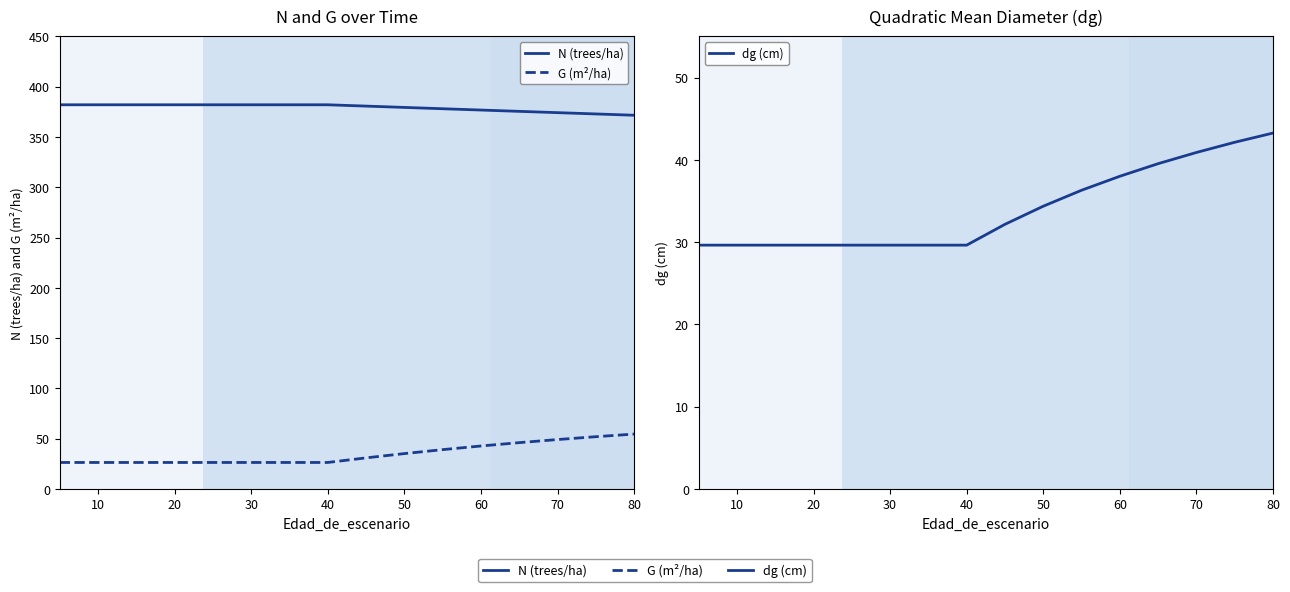

How many lines are shown in the chart?

3